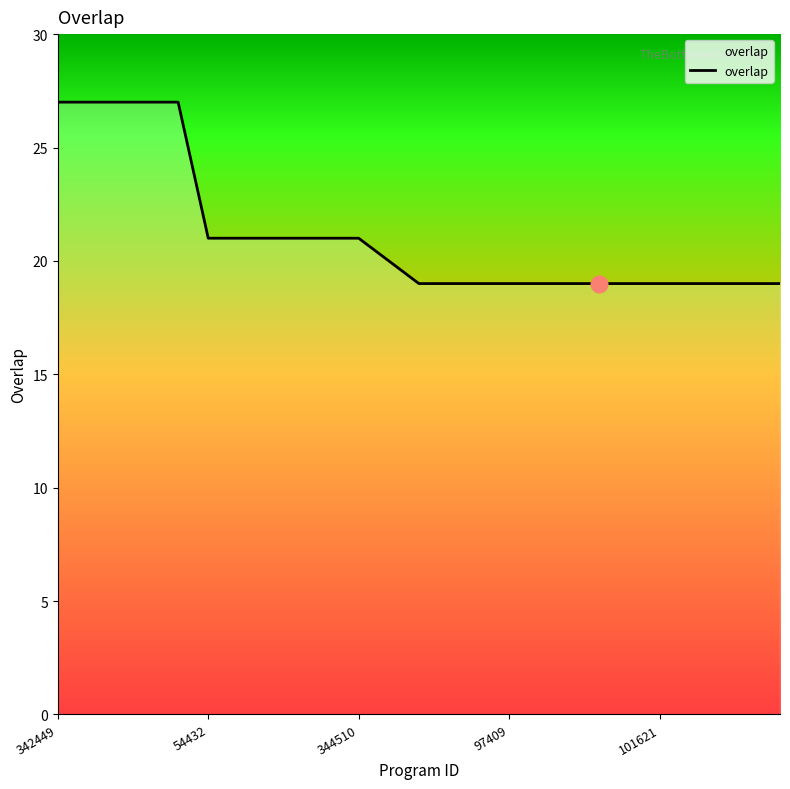

What is the maximum value shown in the chart?

27